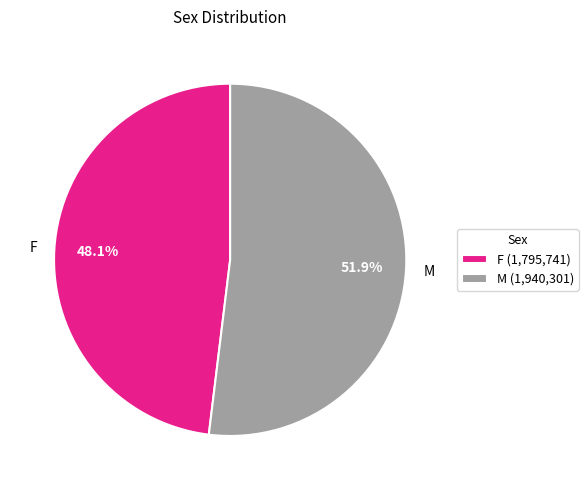

Is it true that F is 48% of the pie?

True